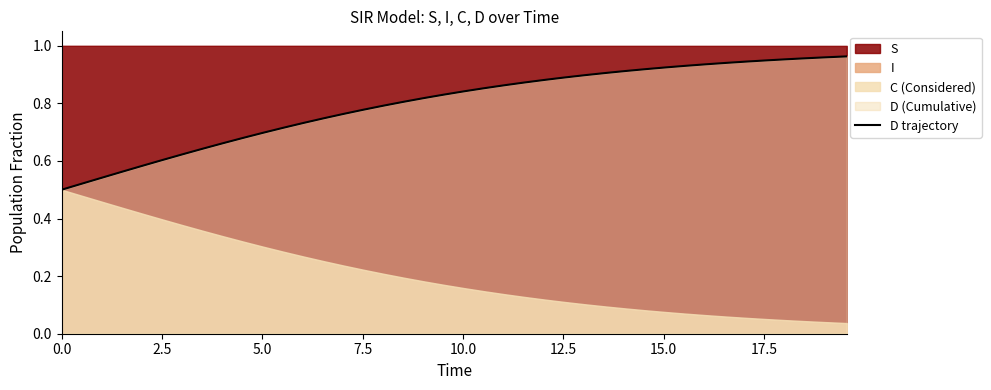

What is the maximum value shown in the chart?

1.0